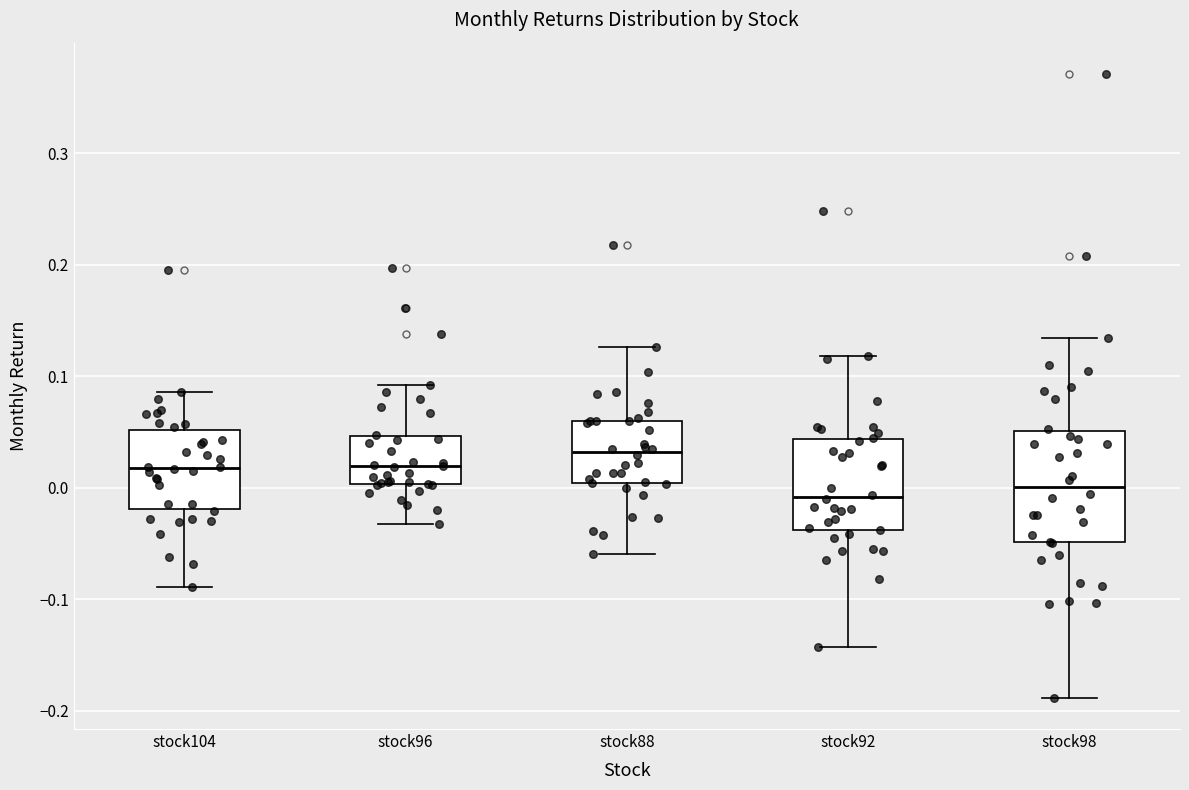

Which box is the tallest, from its lower edge to its upper edge?

stock98